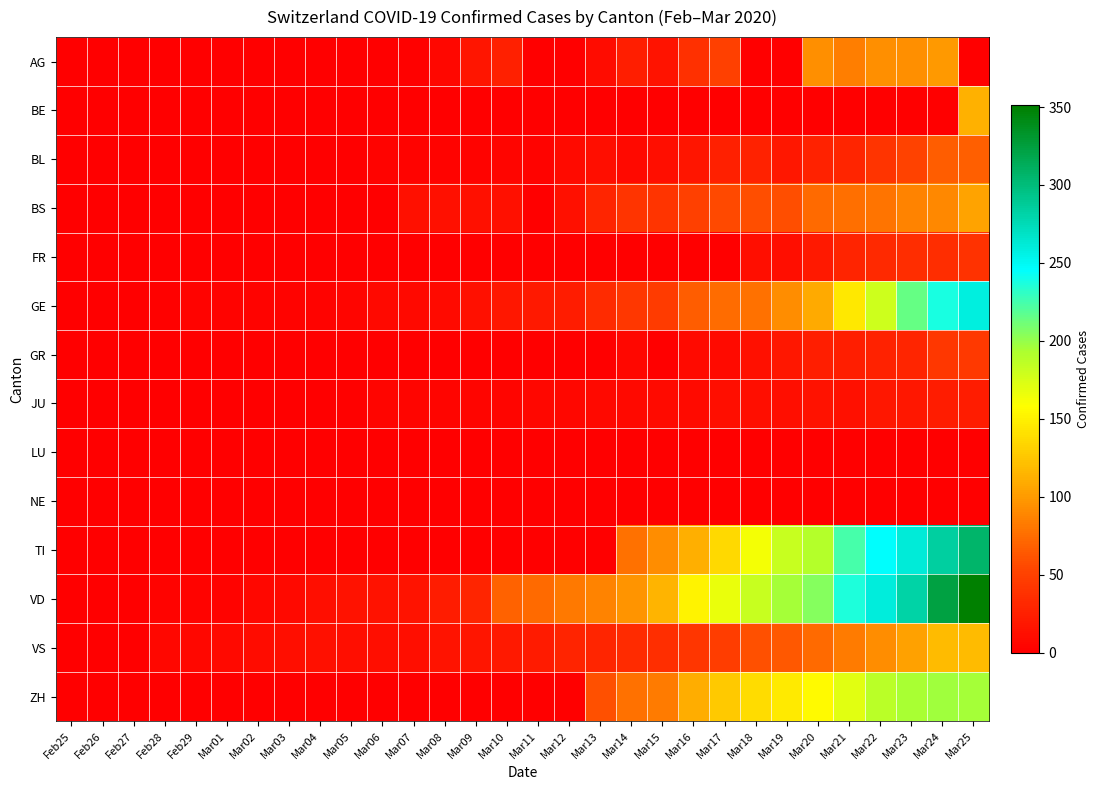

Which category has the lowest value across all series?

Feb25